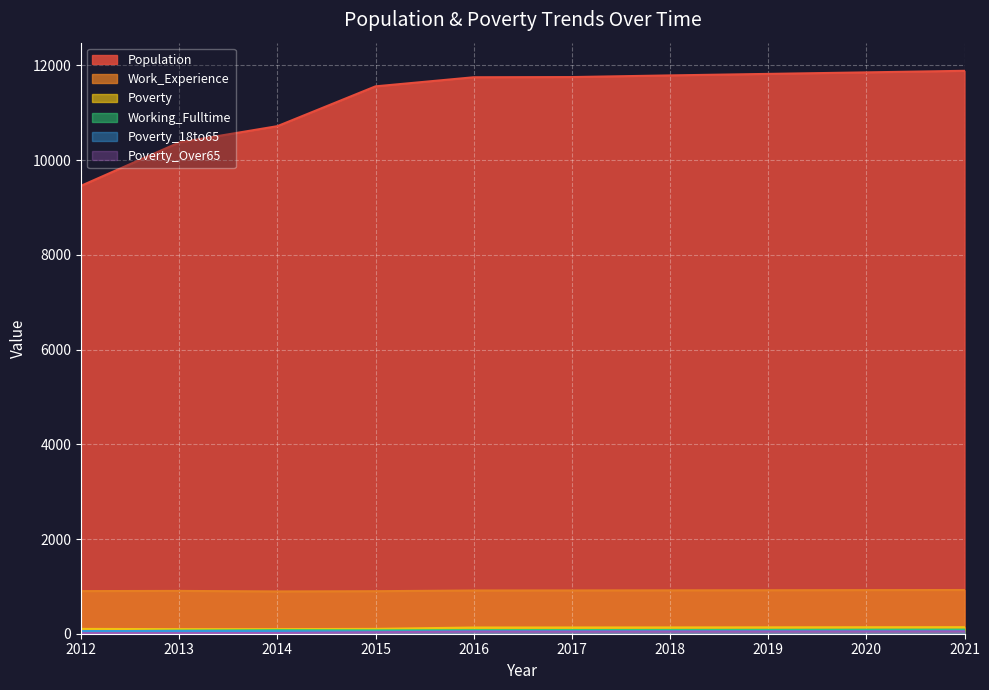

Which has a higher value, 2016 or 2020?

2020